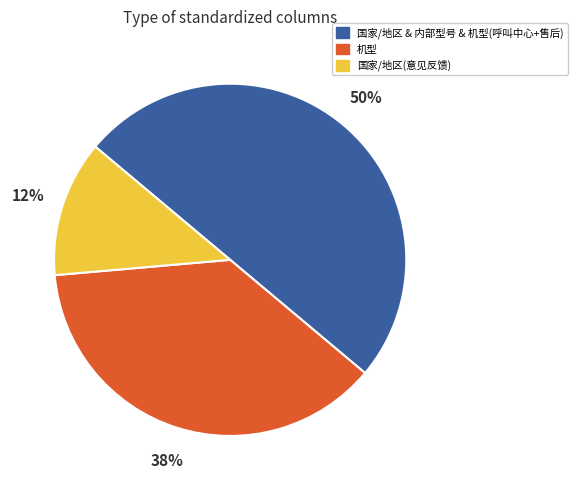

Is it true that 国家/地区(意见反馈) is 12% of the pie?

True